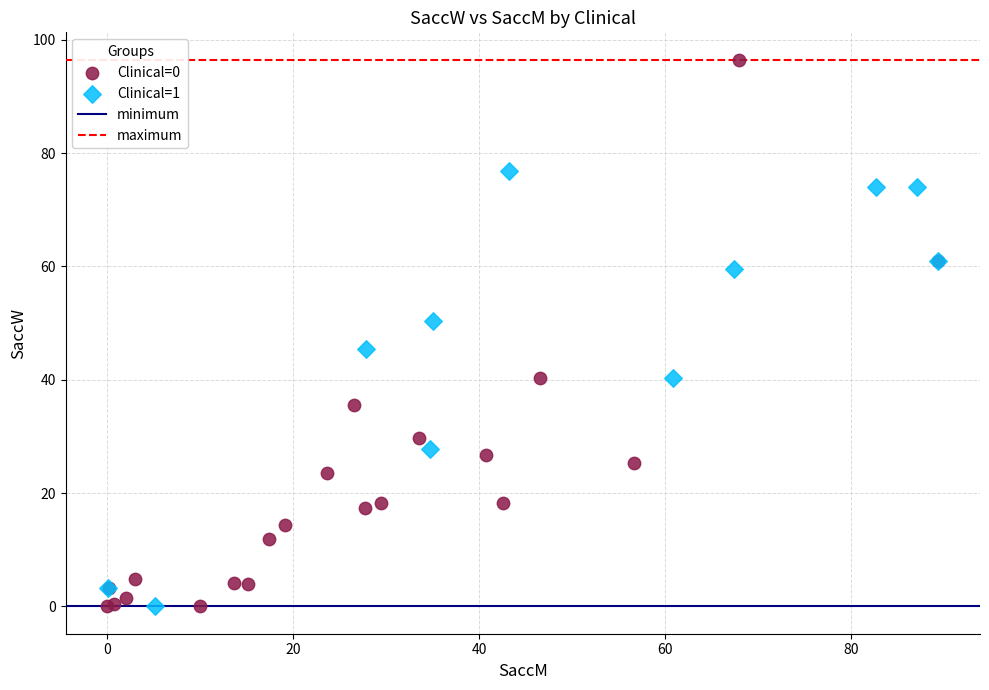

Which series contains the highest Y value?

Clinical=0